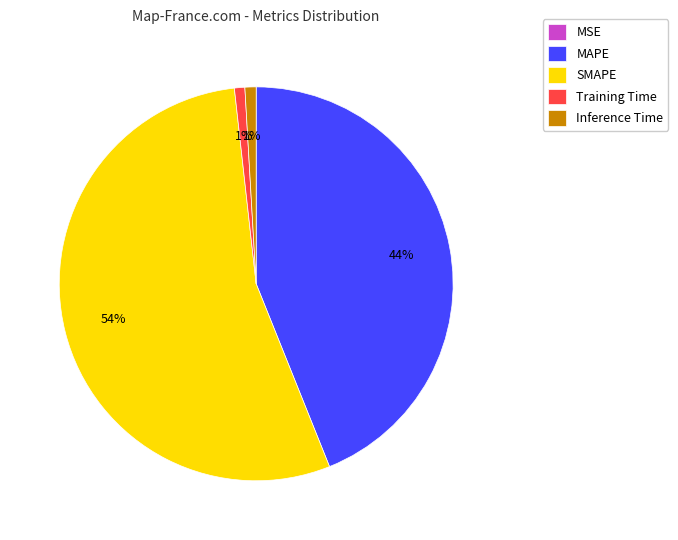

What is the largest slice in the pie chart?

SMAPE